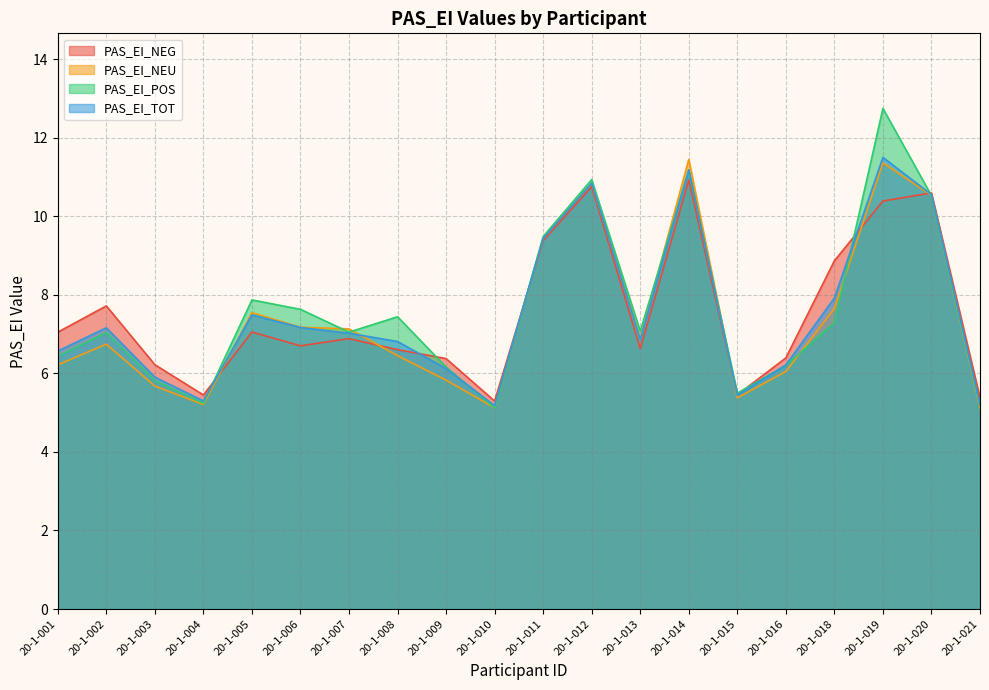

At which label does PAS_EI_POS reach its minimum?

20-1-010